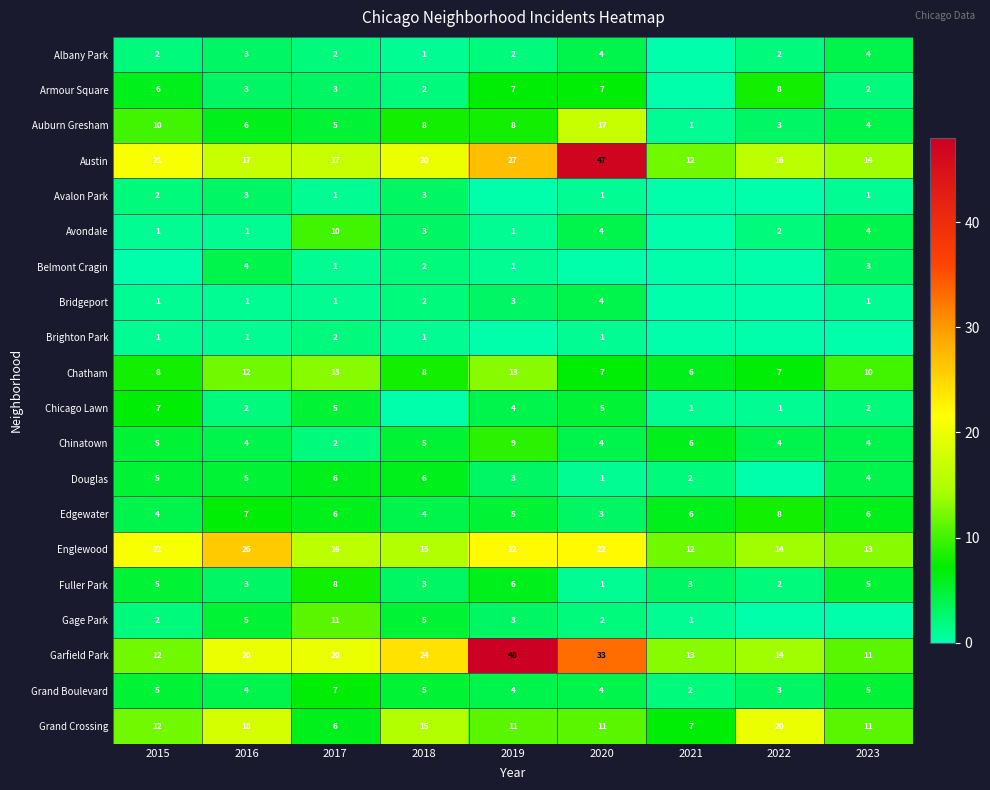

Which has a higher value, 2018 or 2023?

2023